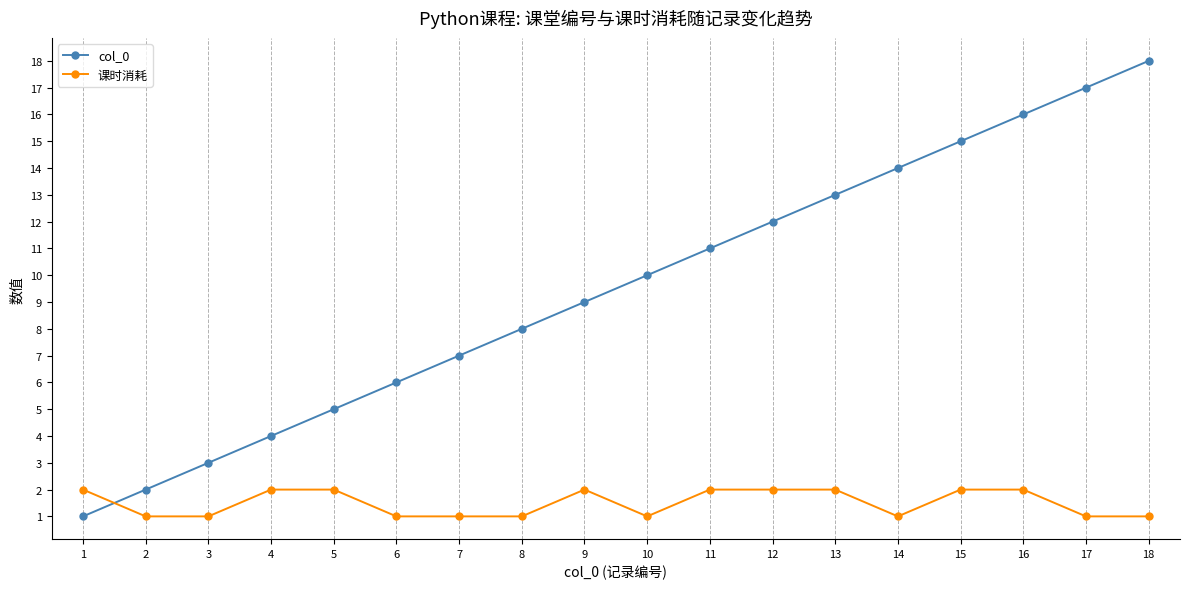

Which series has the largest range (max minus min)?

col_0